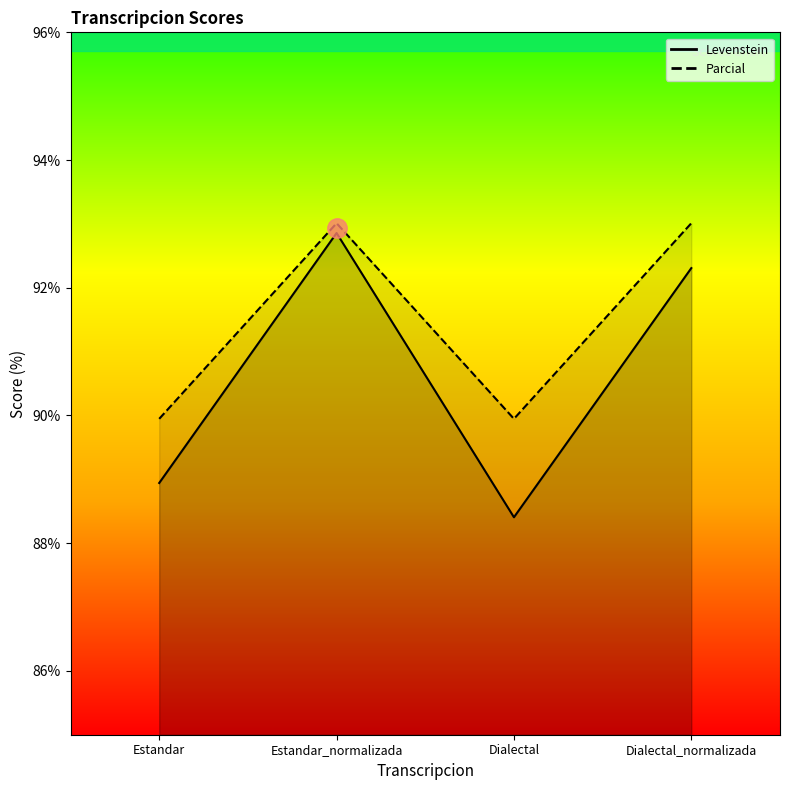

Does the chart display data point markers on the line(s)?

No